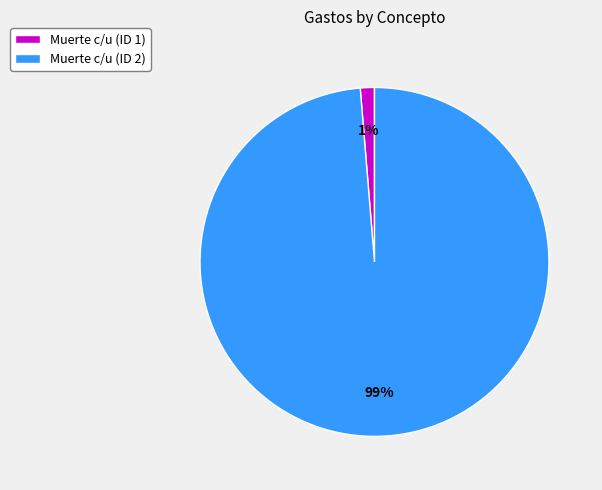

Do Muerte c/u (ID 1) and Muerte c/u (ID 2) together represent more than half of the pie?

Yes